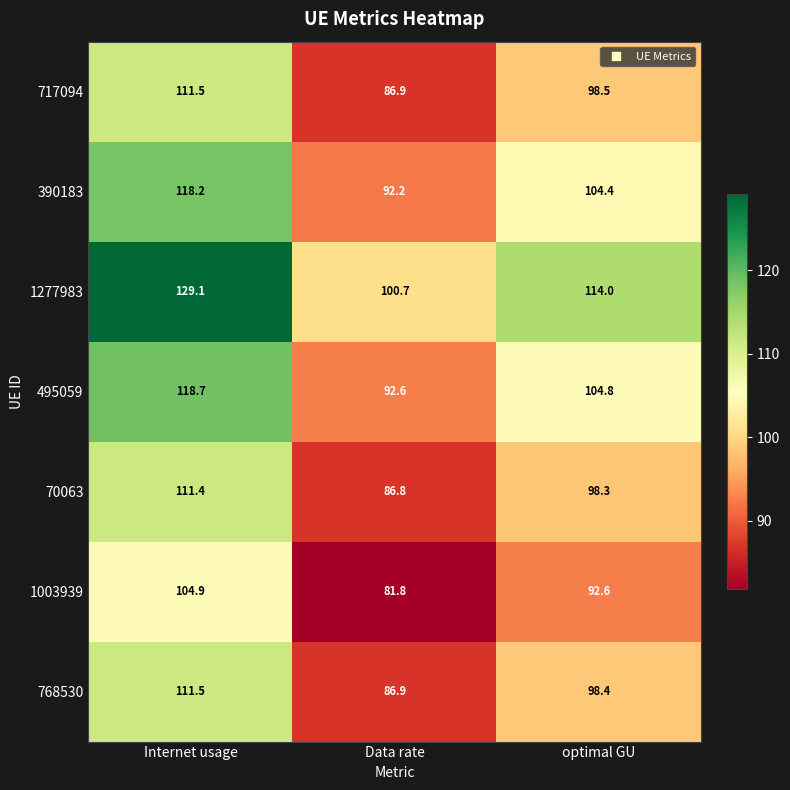

How many data points does each series have?

3